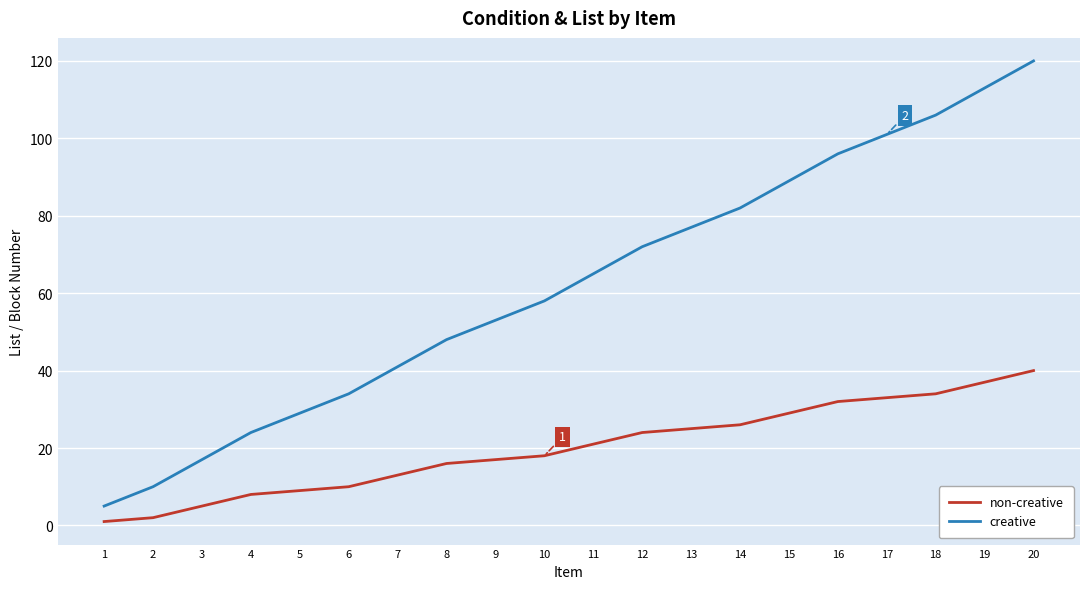

What is the difference between the creative values at 10 and 18?

48